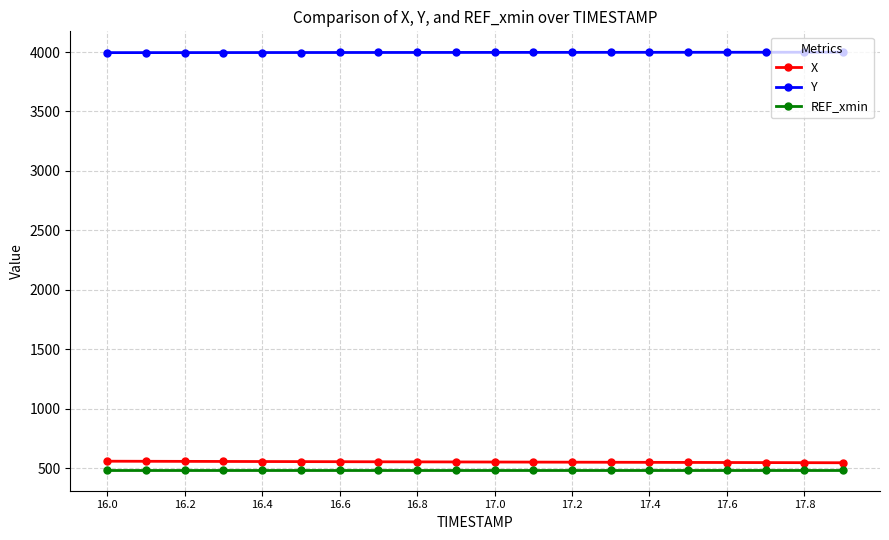

What is the value of the X point at the 9th from the left?

553.9